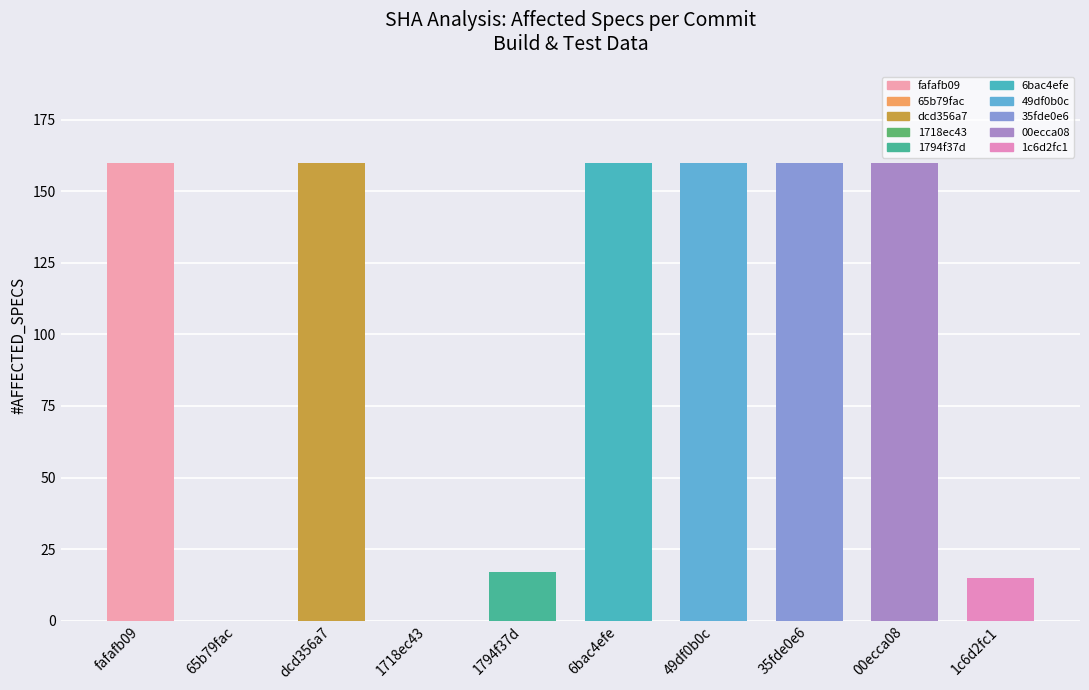

What is the greatest value displayed?

160